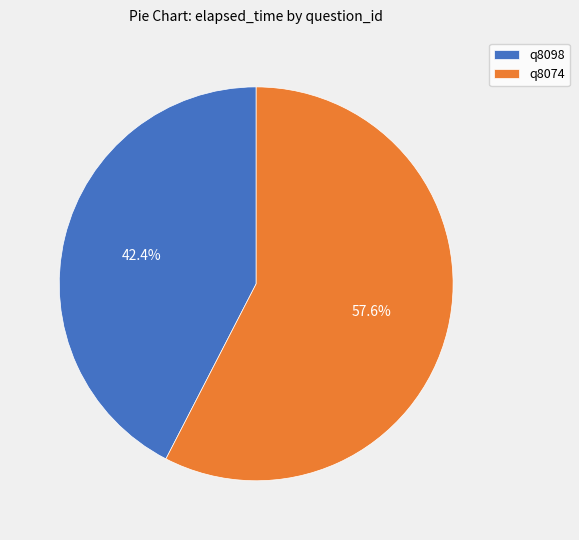

Is it true that q8098 is 42% of the pie?

True